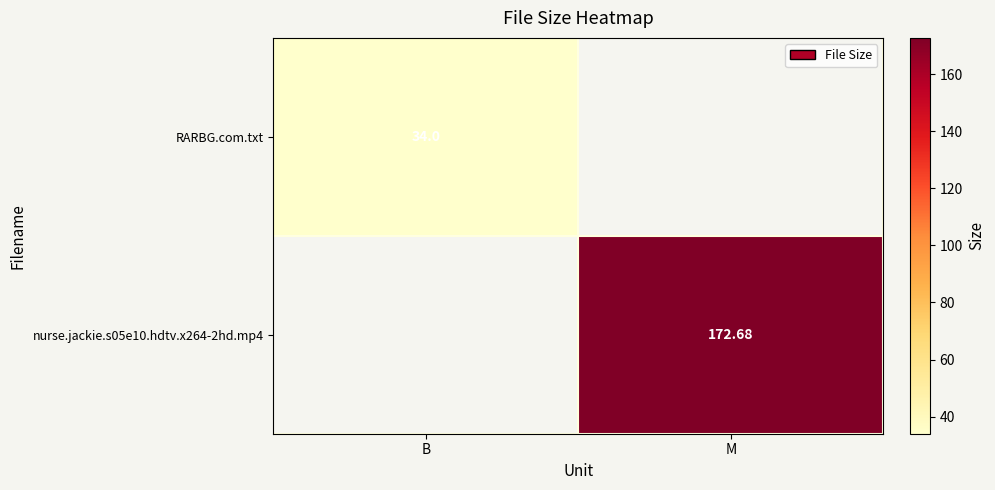

What is the smallest value displayed?

34.0